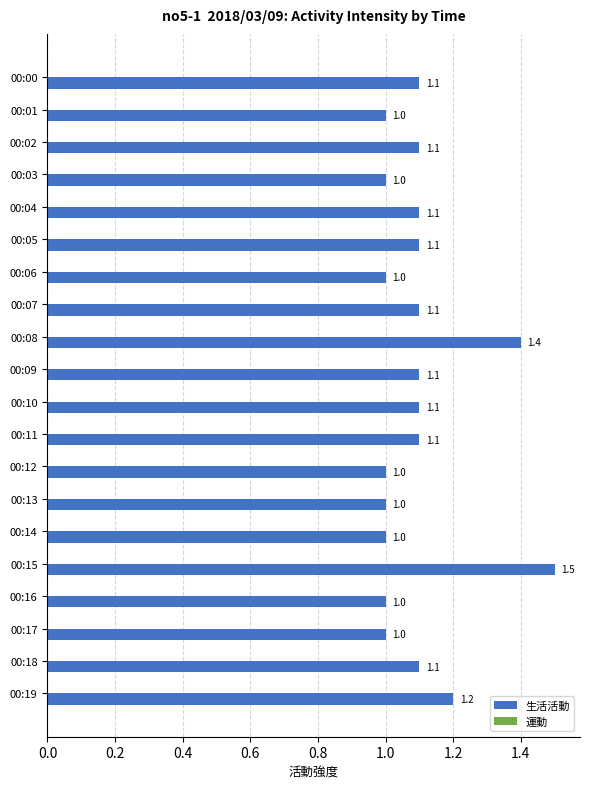

What is the value of the 11th bar from the top?

1.1